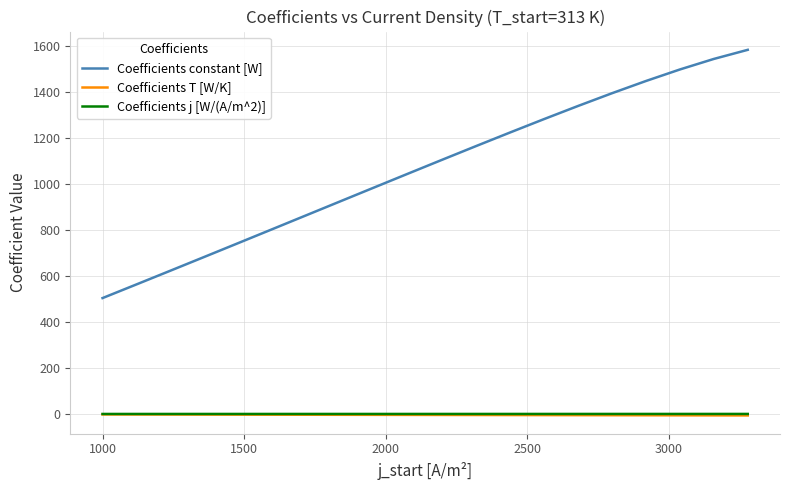

What is the average value of the Coefficients constant [W] series?

1065.1